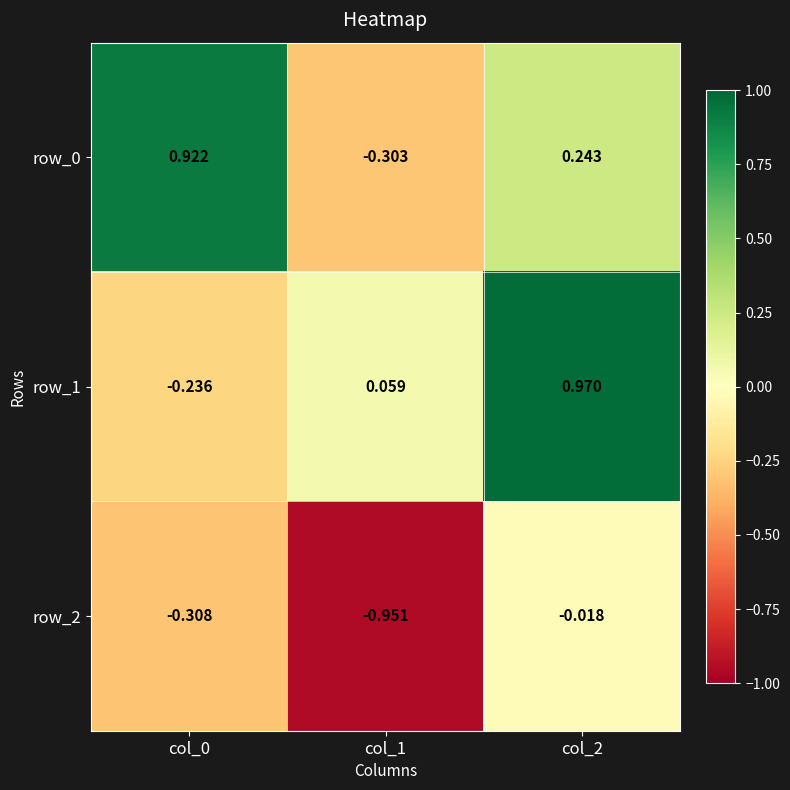

How many values in the row_0 series exceed 0?

2